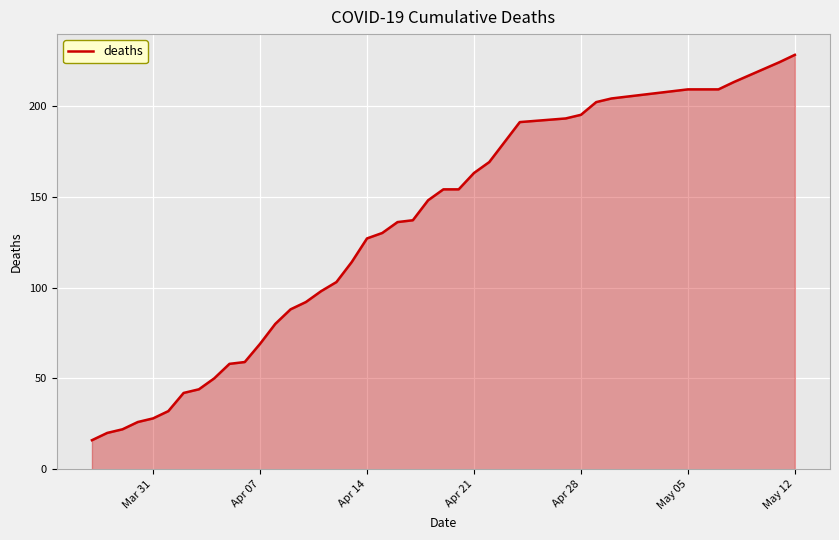

What is the minimum value shown in the chart?

16